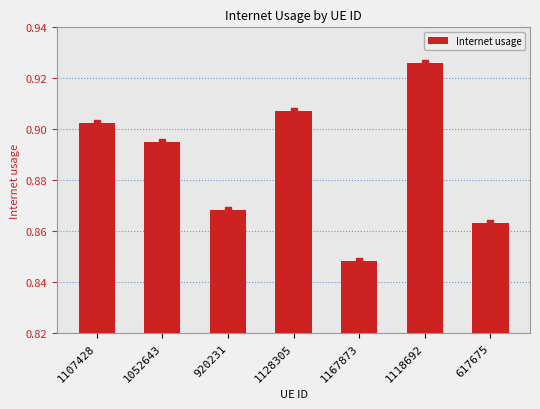

Which has a higher value, 920231 or 1167873?

920231